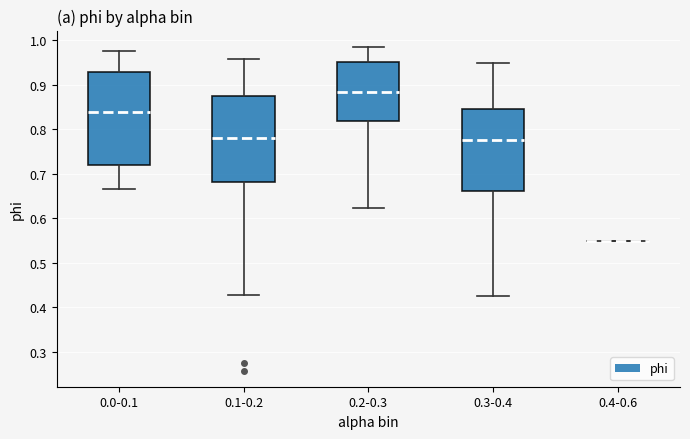

Reading left to right, read every box against the y-axis: the position of its median line, the range the box covers, and the ends of its whiskers. The values are not printed on the chart, so give them approximately, as read against the axis.

0.0-0.1: median 0.84, box 0.72 to 0.93, whiskers 0.67 to 0.97
0.1-0.2: median 0.78, box 0.68 to 0.88, whiskers 0.43 to 0.96
0.2-0.3: median 0.88, box 0.82 to 0.95, whiskers 0.62 to 0.99
0.3-0.4: median 0.78, box 0.66 to 0.85, whiskers 0.43 to 0.95
0.4-0.6: box collapsed to a line at 0.55, whiskers 0.55 to 0.55